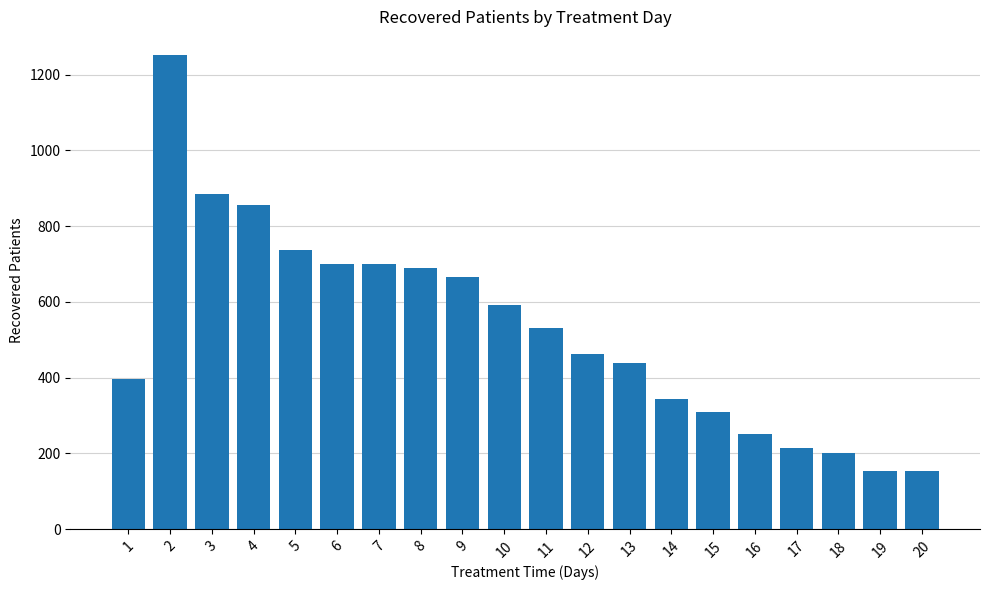

The value at 5 is 737. True or false?

True